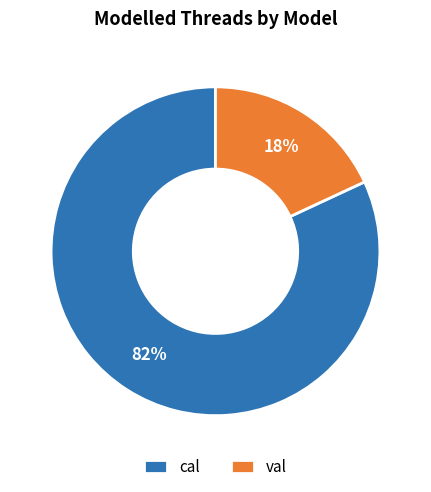

How many slices are in this pie chart?

2